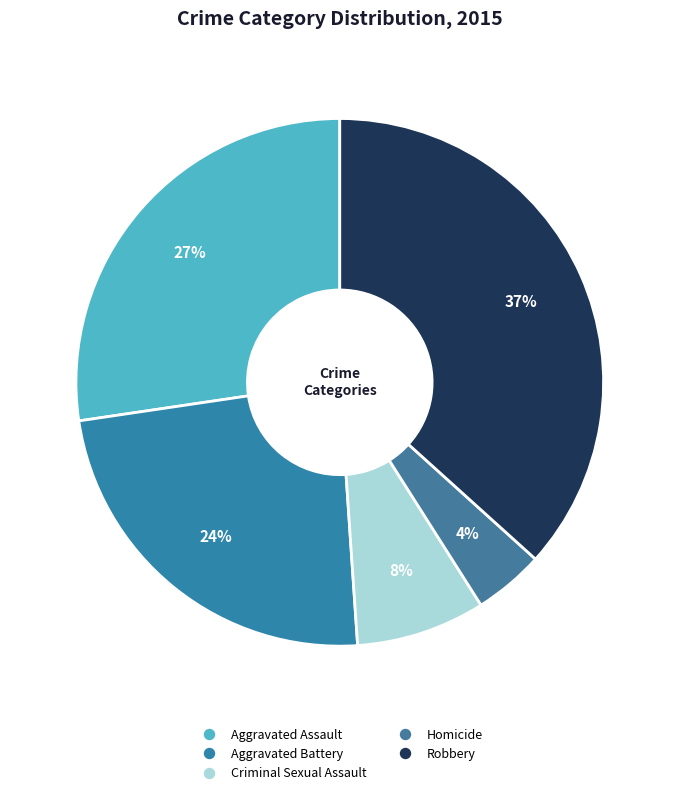

To the nearest percent, what portion does Robbery represent?

37%